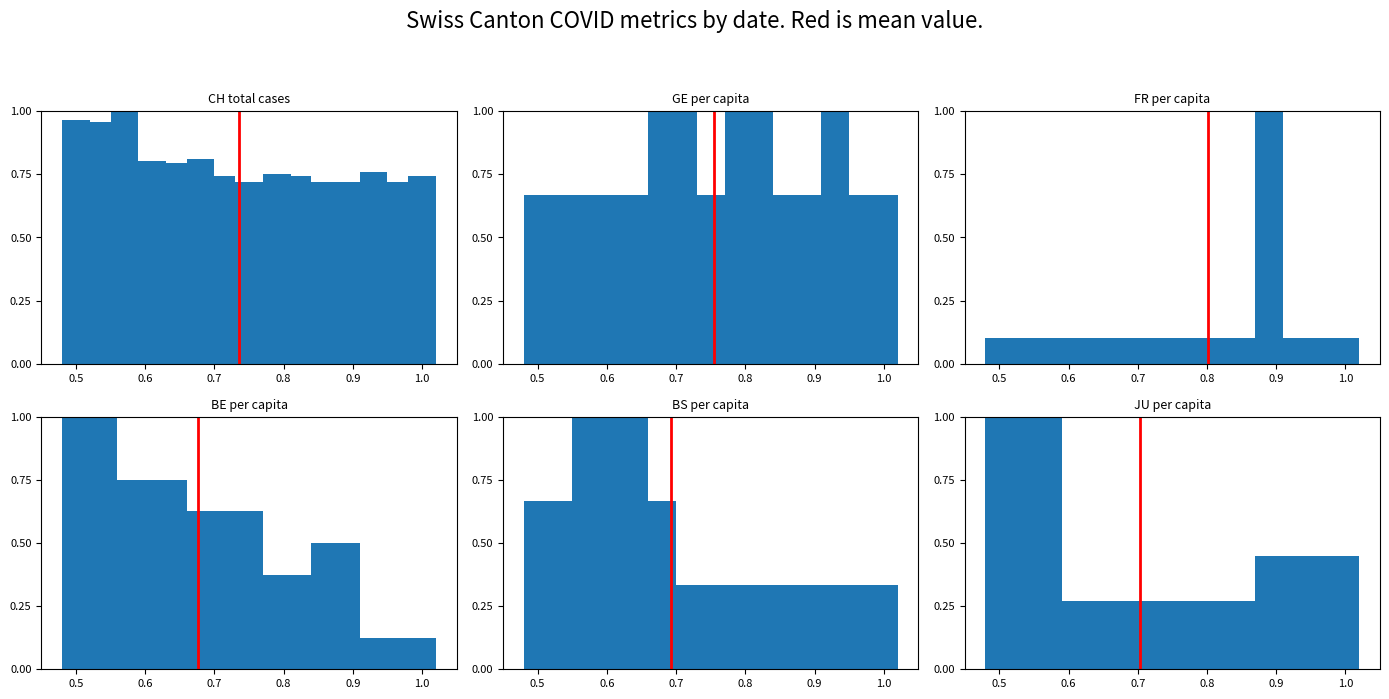

Reading left to right, transcribe all the data shown in this chart.

CH: 1.0	1.0	1.0	0.8	0.8	0.8	0.7	0.7	0.8	0.7	0.7	0.7	0.8	0.7	0.7
GE_pc: 0.7	0.7	0.7	0.7	0.7	1.0	1.0	0.7	1.0	1.0	0.7	0.7	1.0	0.7	0.7
FR_pc: 0.1	0.1	0.1	0.1	0.1	0.1	0.1	0.1	0.1	0.1	0.1	1.0	0.1	0.1	0.1
BE_pc: 1.0	1.0	0.8	0.8	0.8	0.6	0.6	0.6	0.4	0.4	0.5	0.5	0.1	0.1	0.1
BS_pc: 0.7	0.7	1.0	1.0	1.0	0.7	0.3	0.3	0.3	0.3	0.3	0.3	0.3	0.3	0.3
JU_pc: 1.0	1.0	1.0	0.3	0.3	0.3	0.3	0.3	0.3	0.3	0.3	0.4	0.4	0.4	0.4